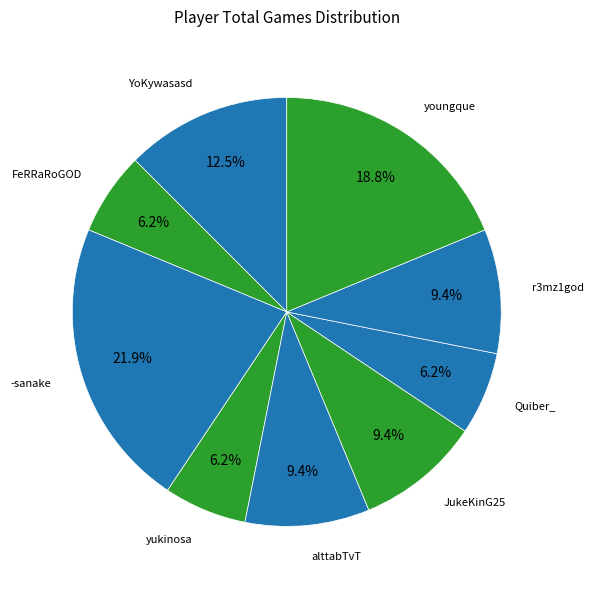

How many slices are in this pie chart?

9